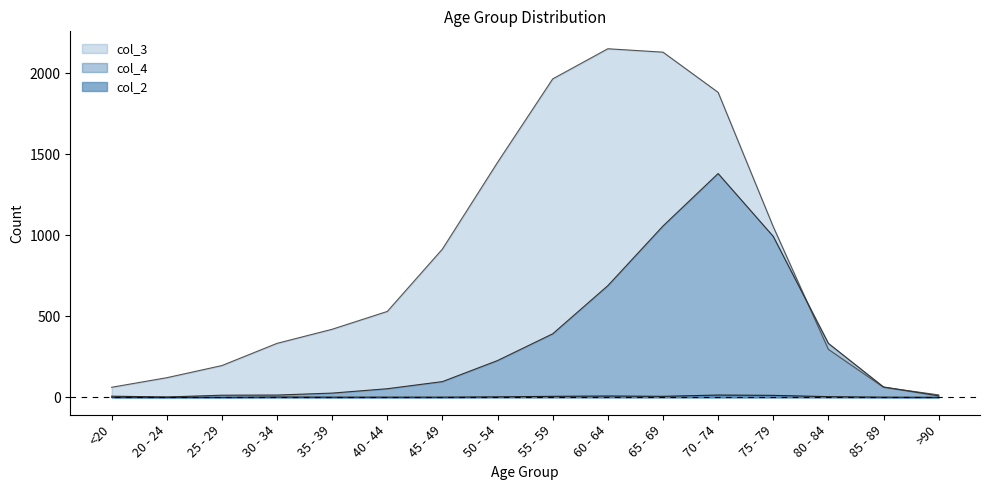

What is the difference between the highest and lowest values at 25 - 29?

196